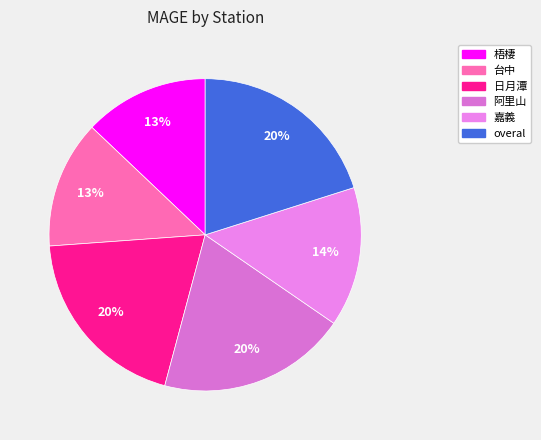

Does any single category account for the majority?

No